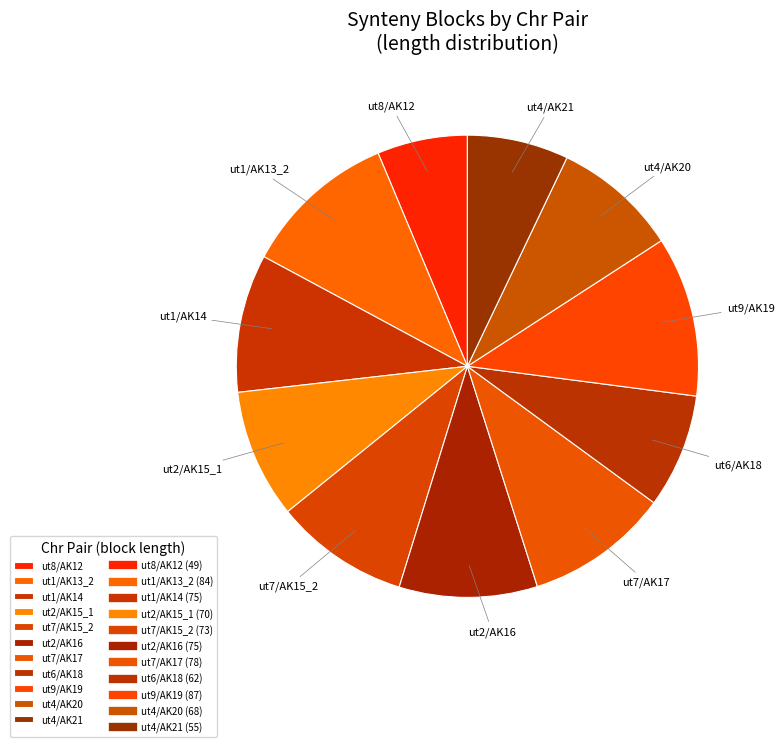

What is the ratio of the value at ut4/AK20 to the value at ut2/AK16?

0.9